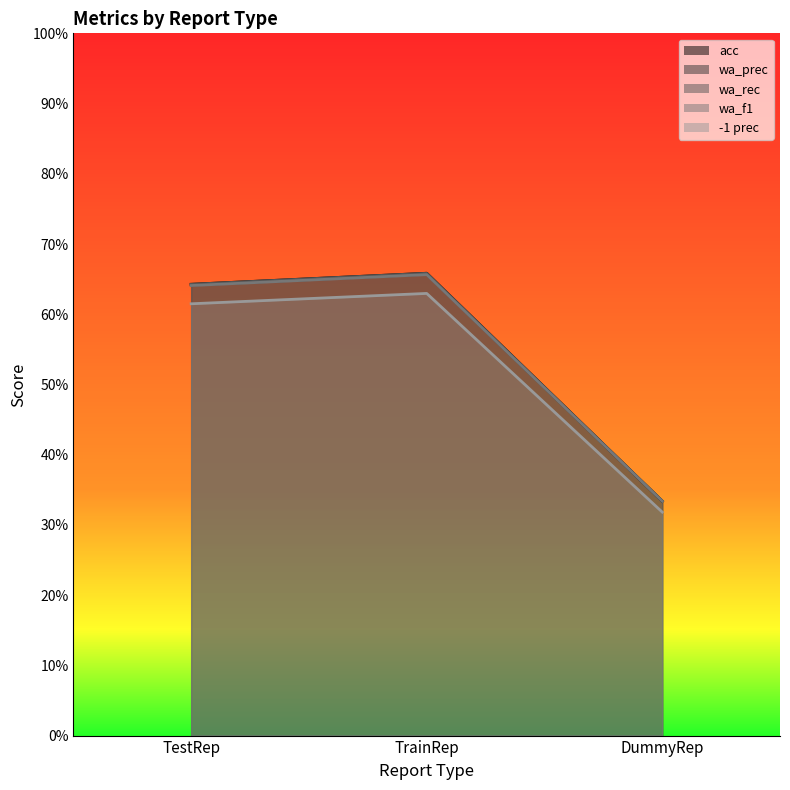

What position from the right is DummyRep?

1